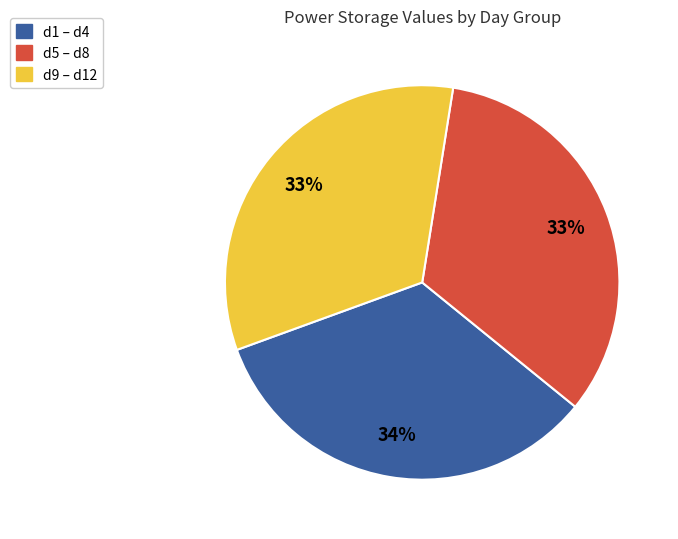

Is the sum of d9 – d12 and d5 – d8 greater than half?

Yes